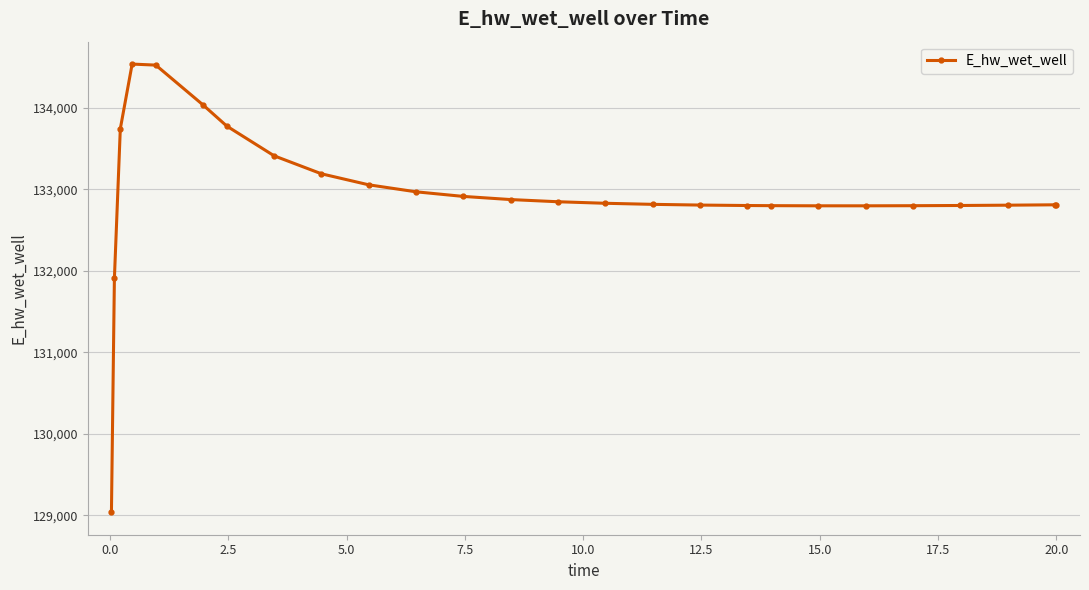

What is the difference between the maximum and minimum values?

5501.1